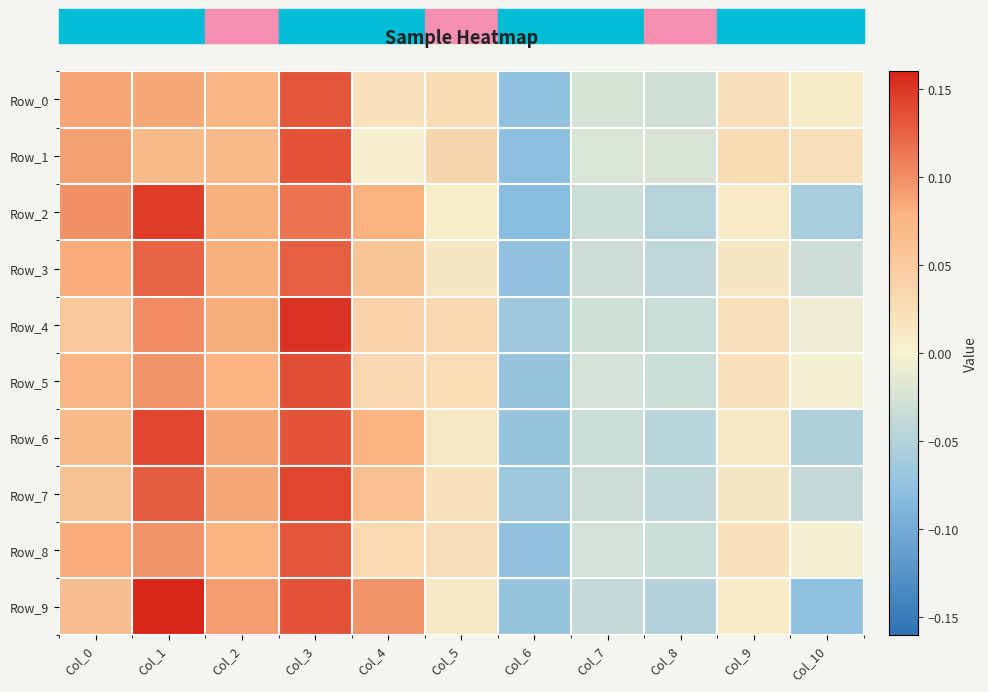

Which series has the largest range (max minus min)?

Row_9